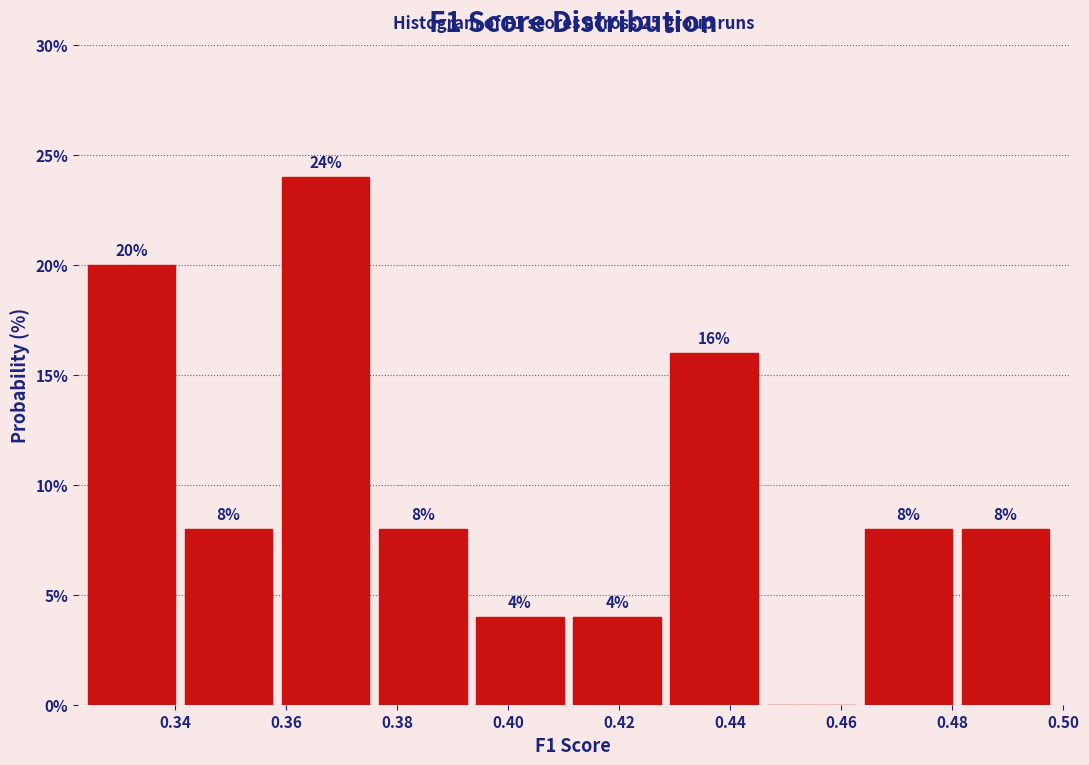

Over which range of the x-axis is the bar tallest?

0.360 to 0.376